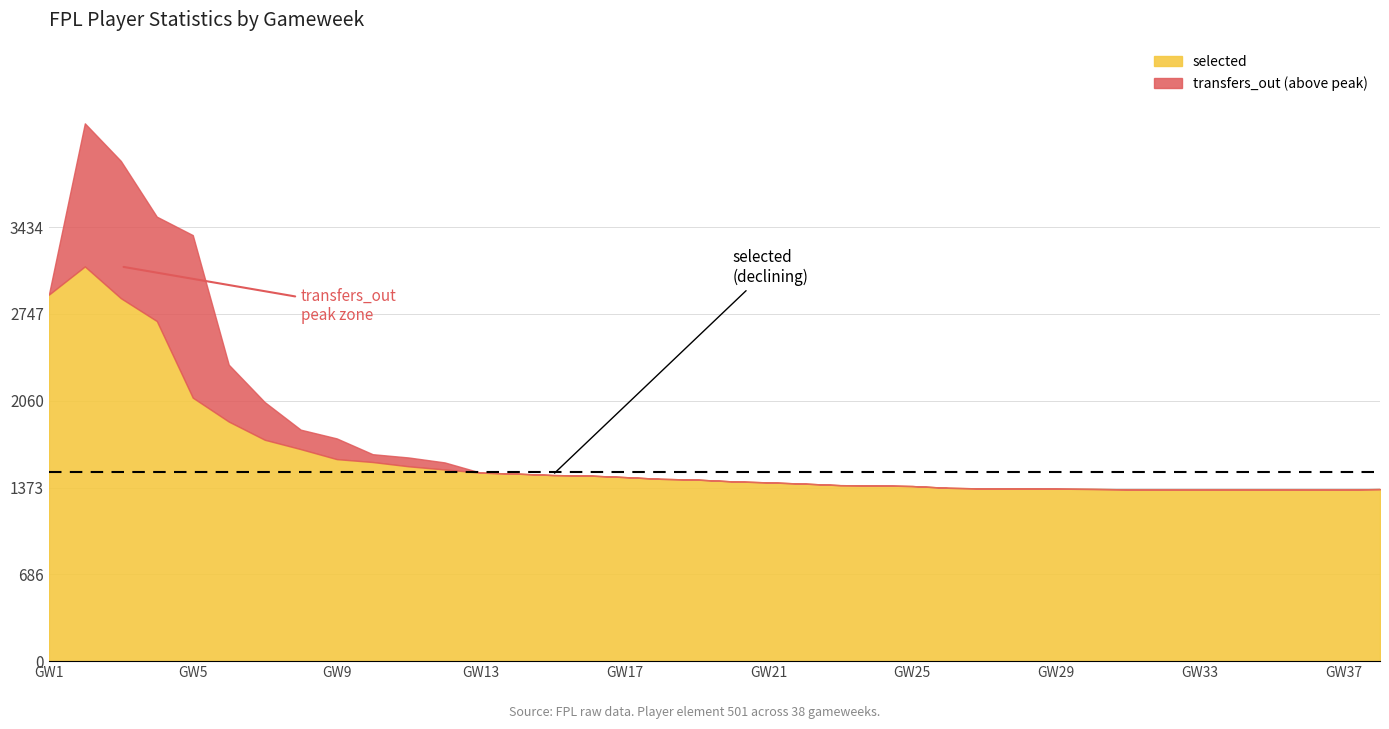

What is the highest value of the selected series?

3122